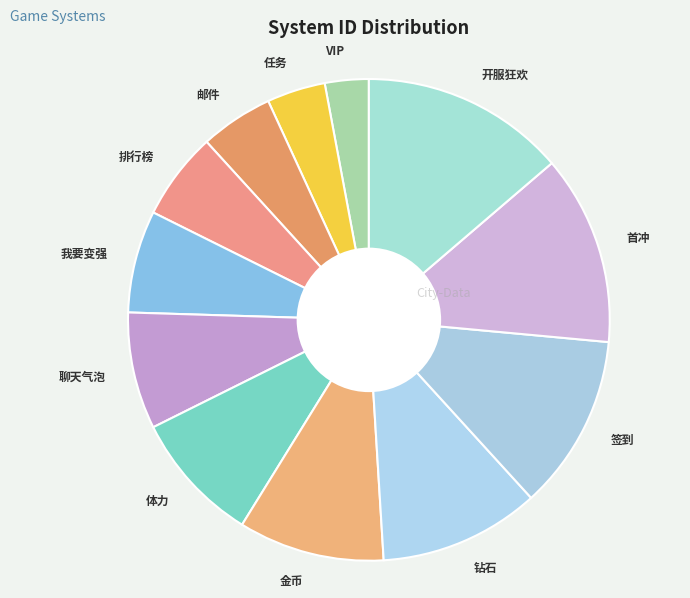

Which has a higher value, VIP or 钻石?

钻石